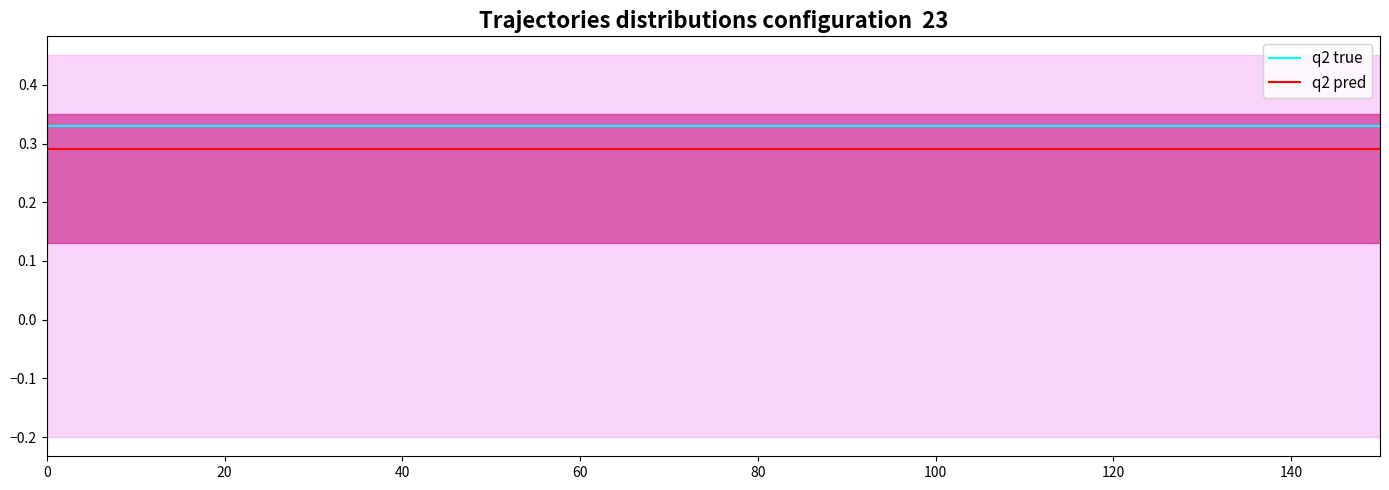

The value of q2 true at 0 is 0.5. True or false?

False